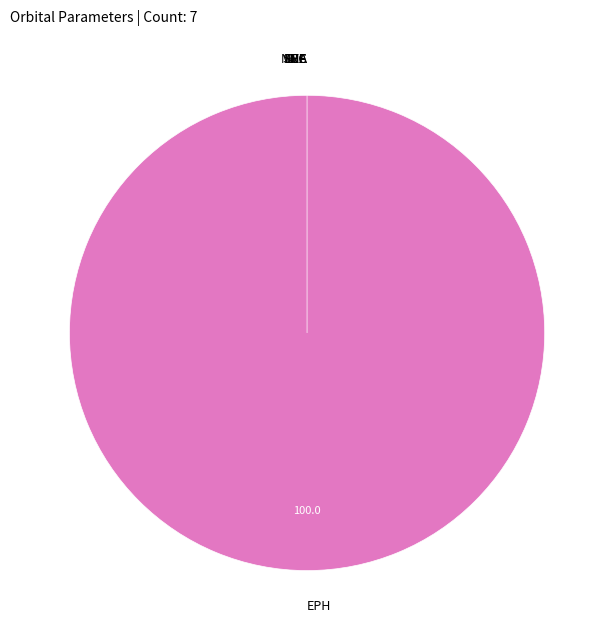

Is EPH the majority of the pie?

Yes